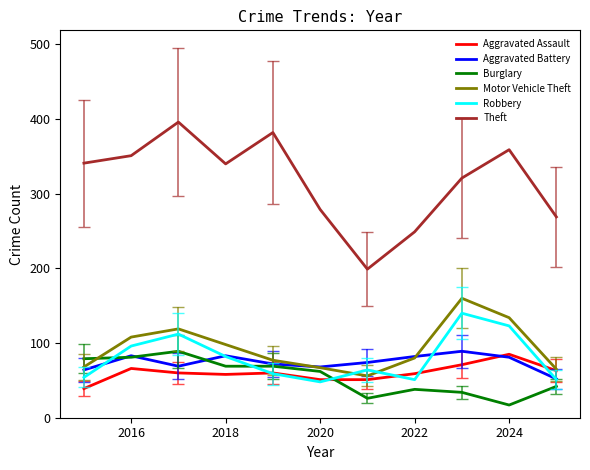

At how many categories does at least one series exceed 225?

10